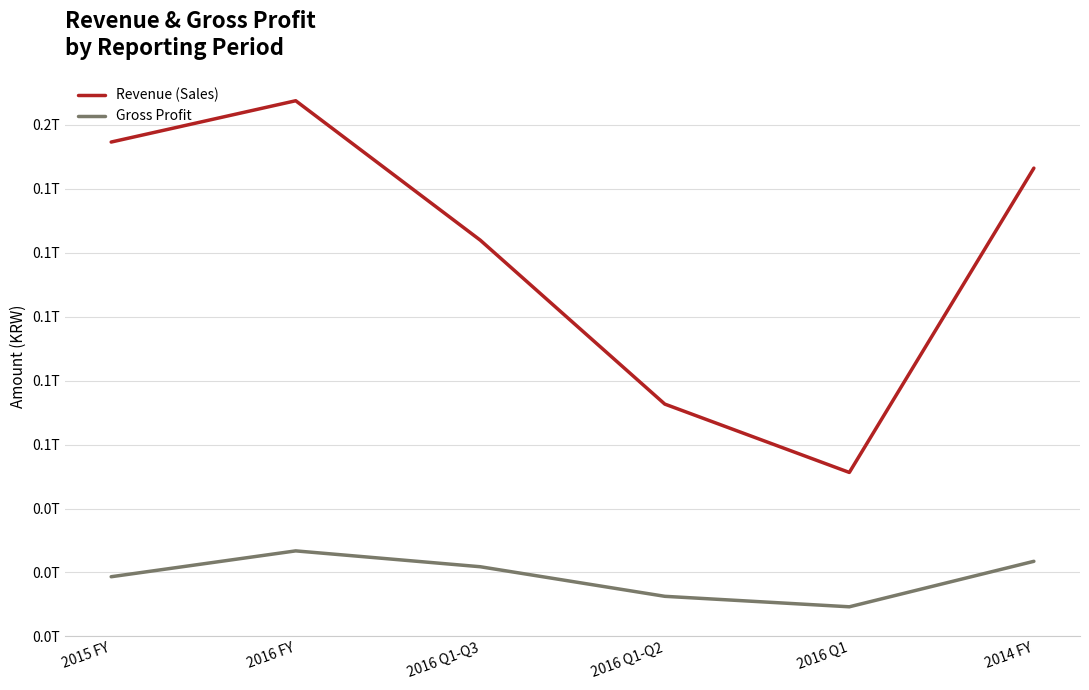

Is this an area chart (filled region under the line)?

No